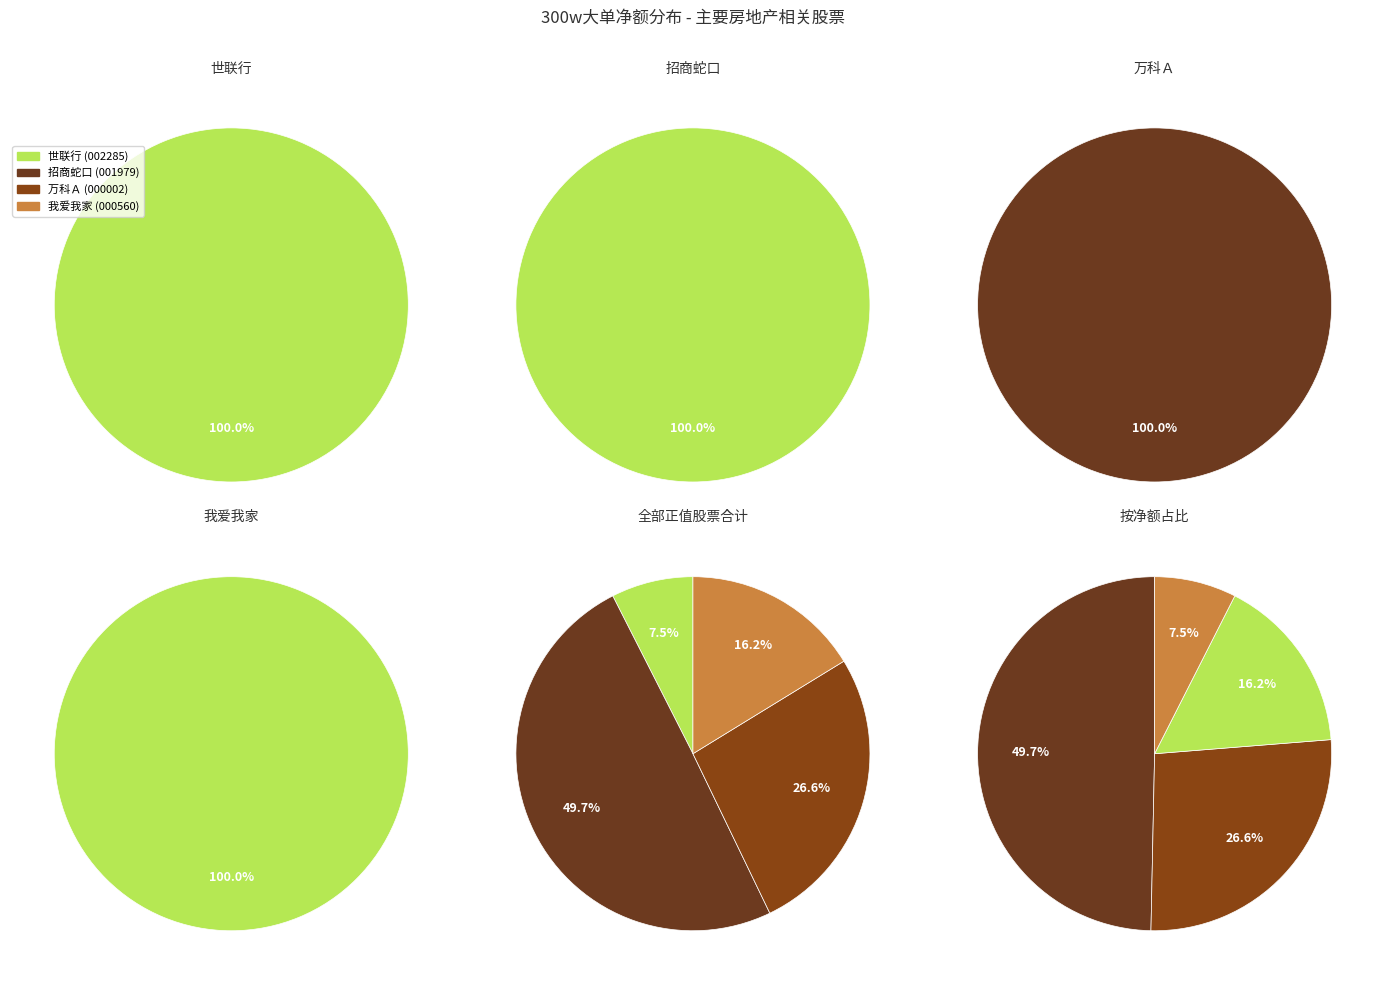

Combined, do 我爱我家 and 万科Ａ account for over 50%?

No